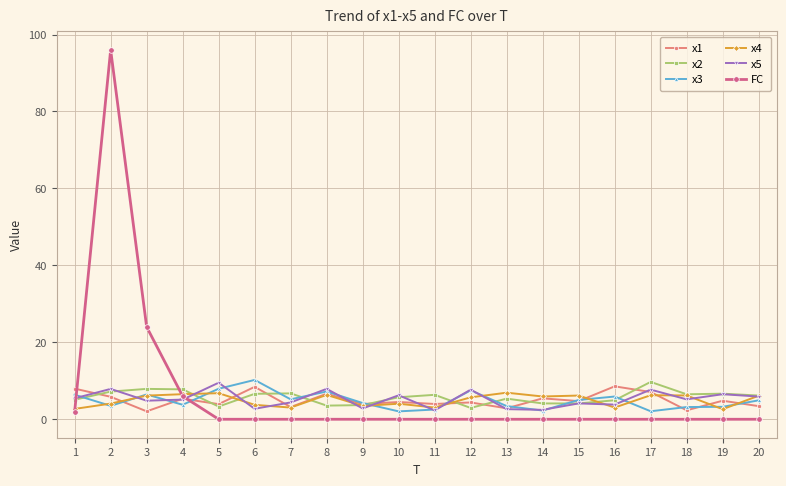

Rank the series at 6 from lowest to highest value.

FC, x5, x4, x2, x1, x3